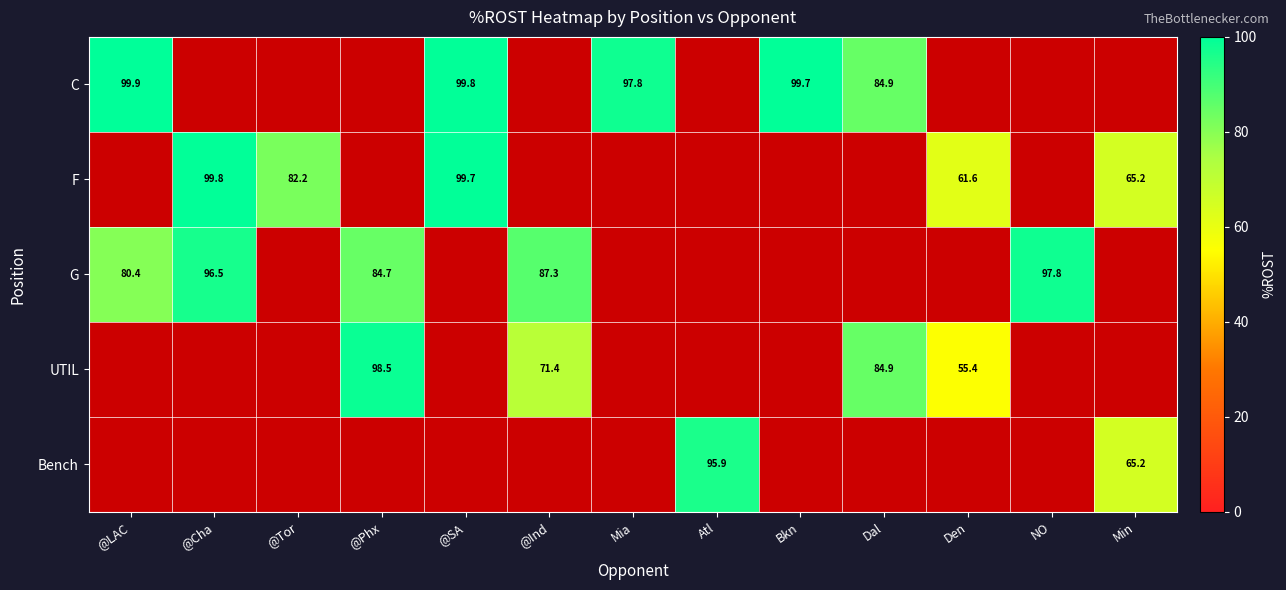

The G series shows 80.4 at @LAC. True or false?

True